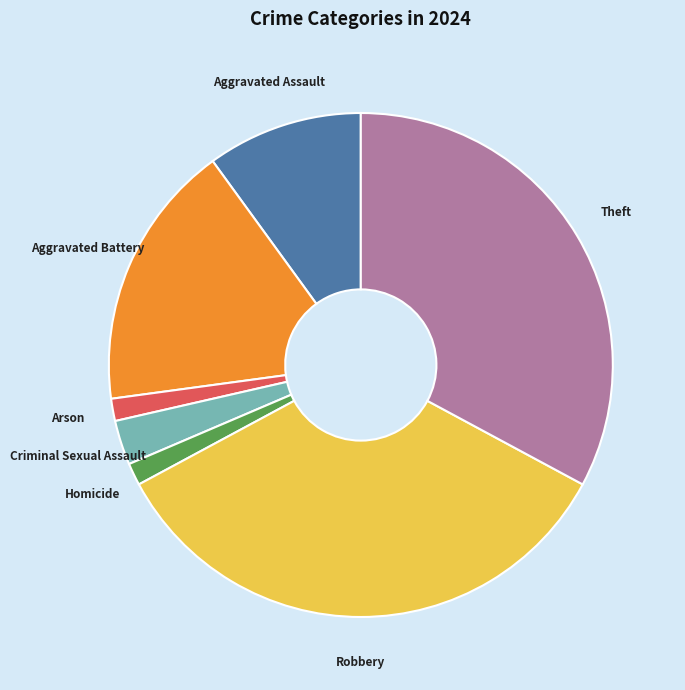

True or false: Homicide accounts for 1% of the total.

True